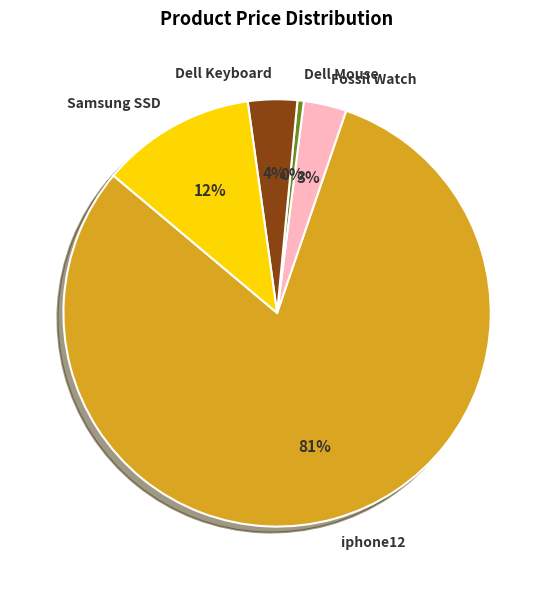

Which has a higher value, iphone12 or Samsung SSD?

iphone12